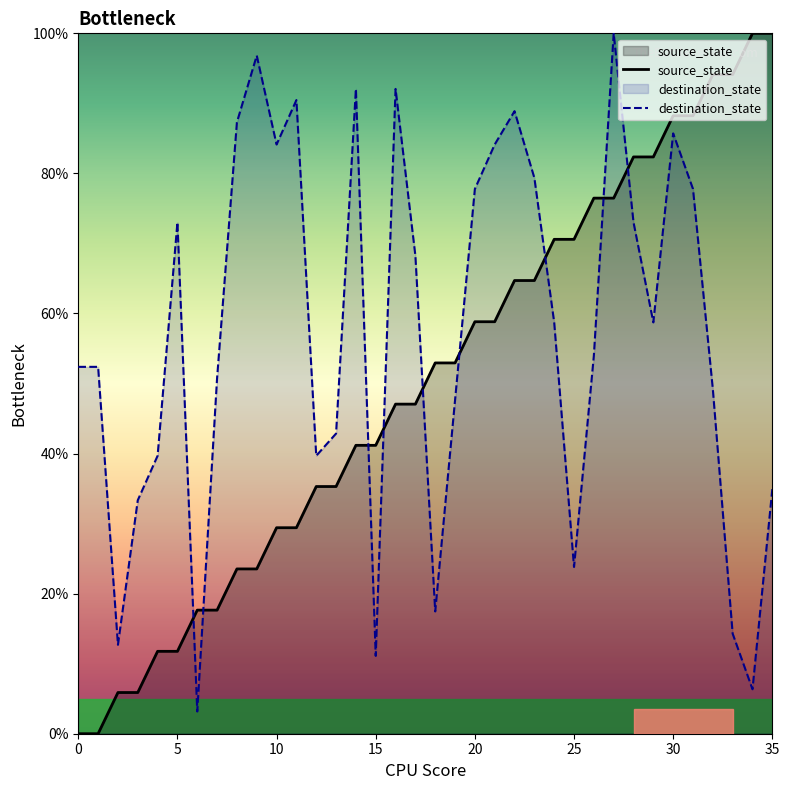

What is the difference between the maximum and minimum values in the destination_state series?

96.8